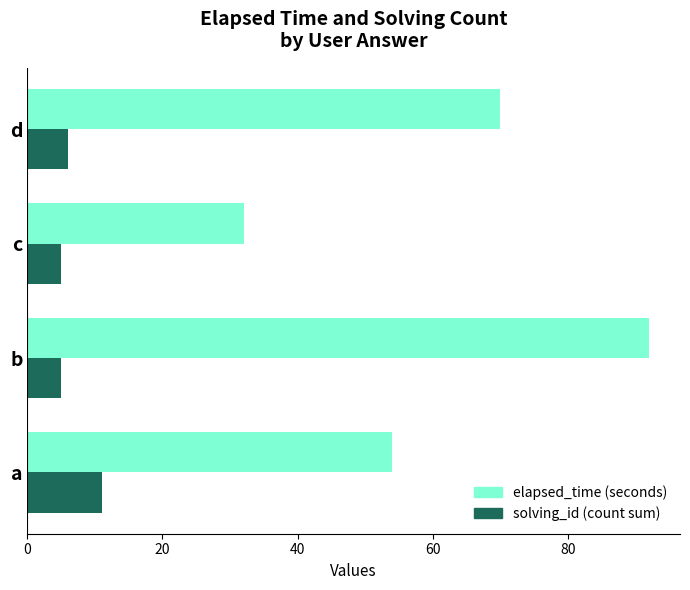

How many data points does each series have?

4